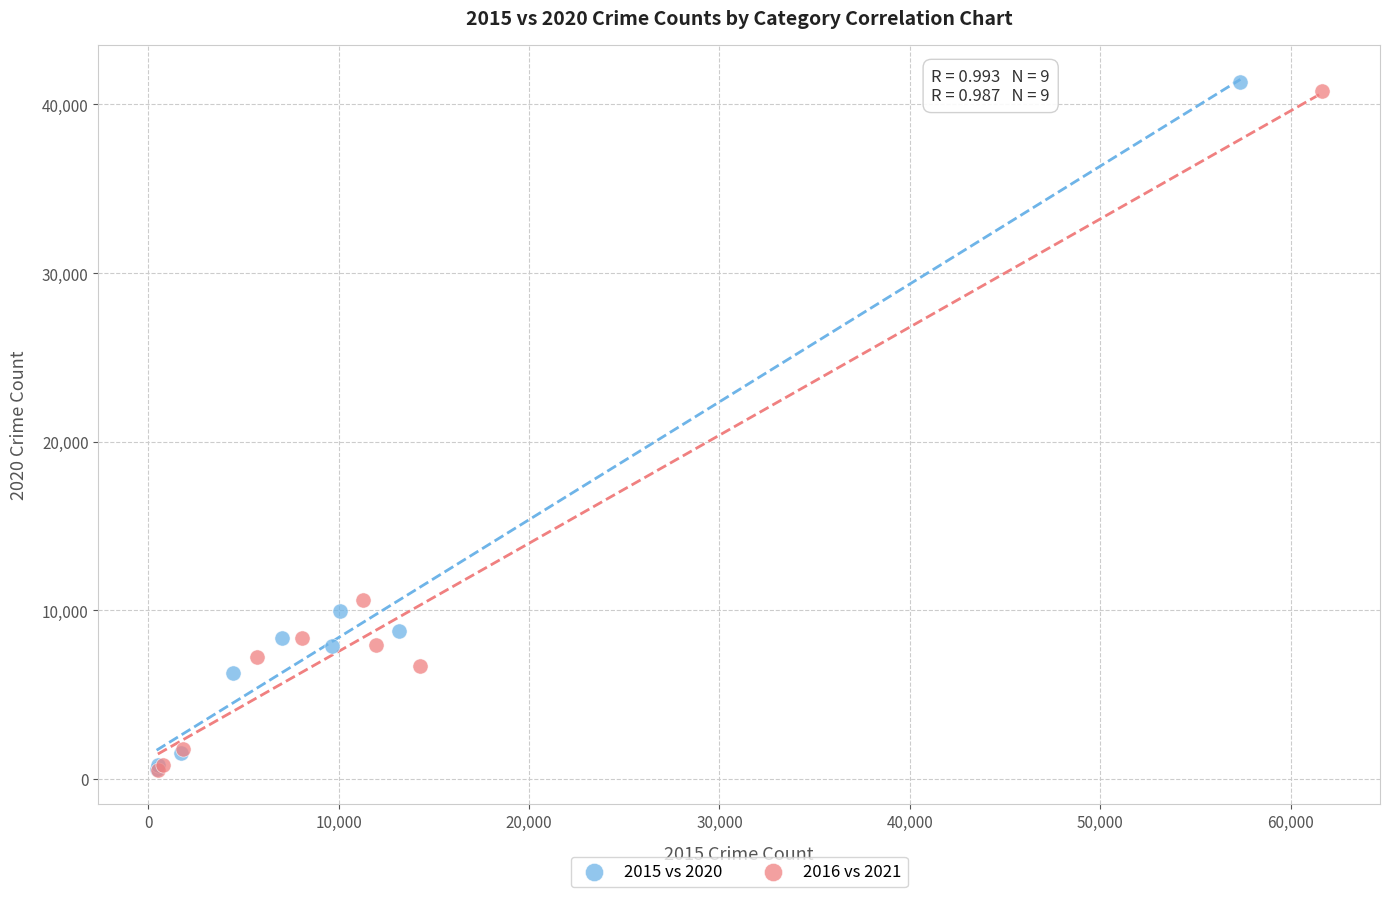

Which series reaches the maximum Y coordinate?

2015 vs 2020